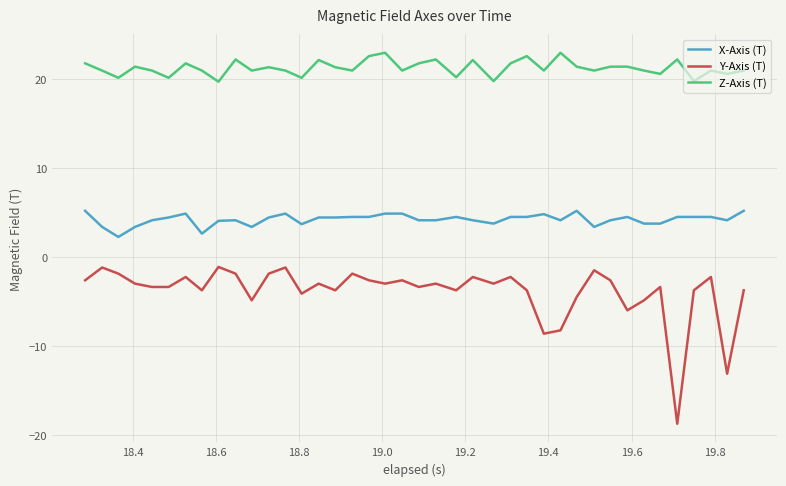

True or false: Z-Axis (T) and X-Axis (T) intersect in this chart.

False